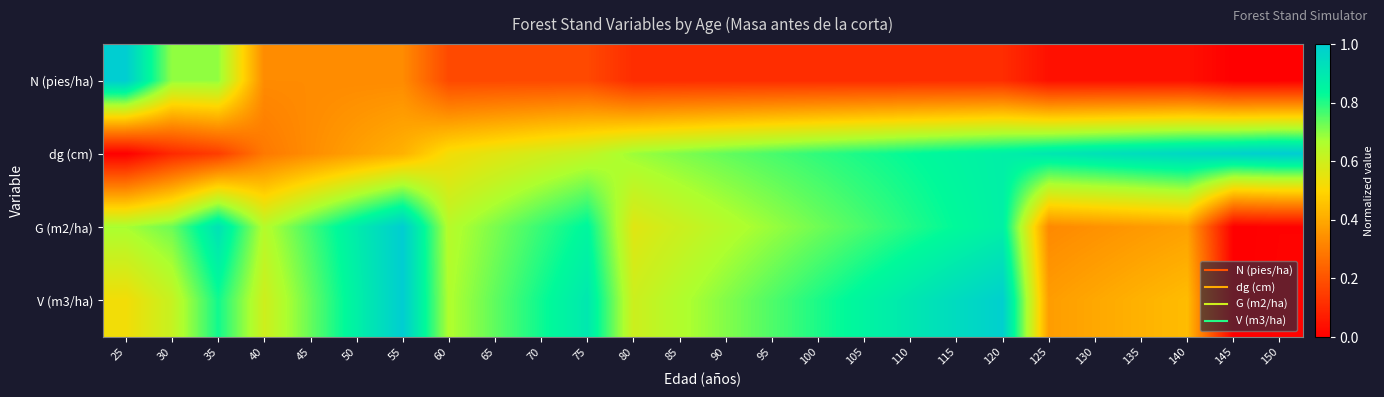

At which category is the sum across all series the highest?

120